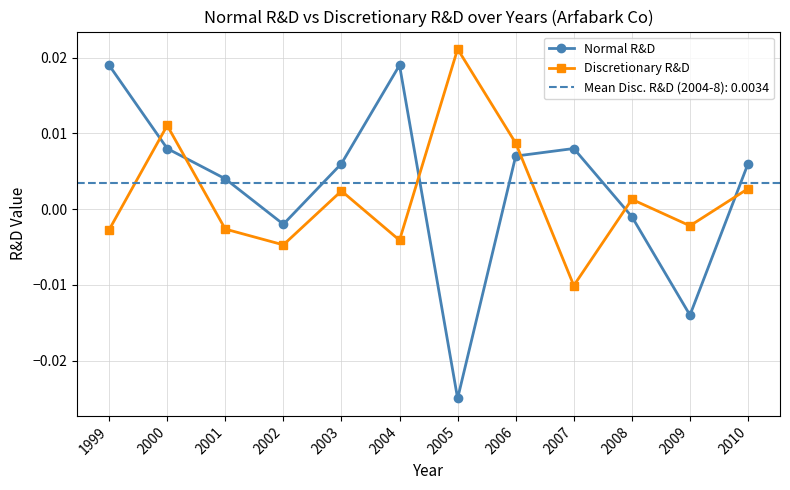

Which series has the largest total across all categories?

Normal R&D